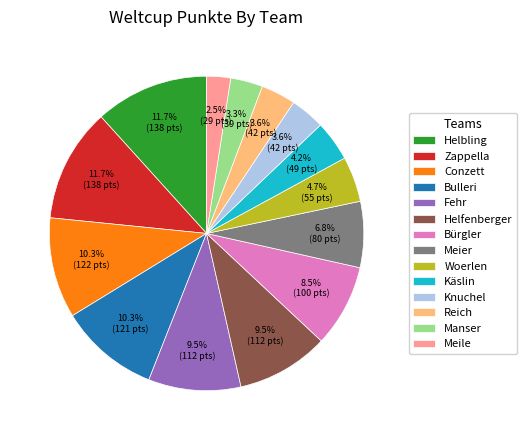

What is the smallest slice in the pie chart?

Meile